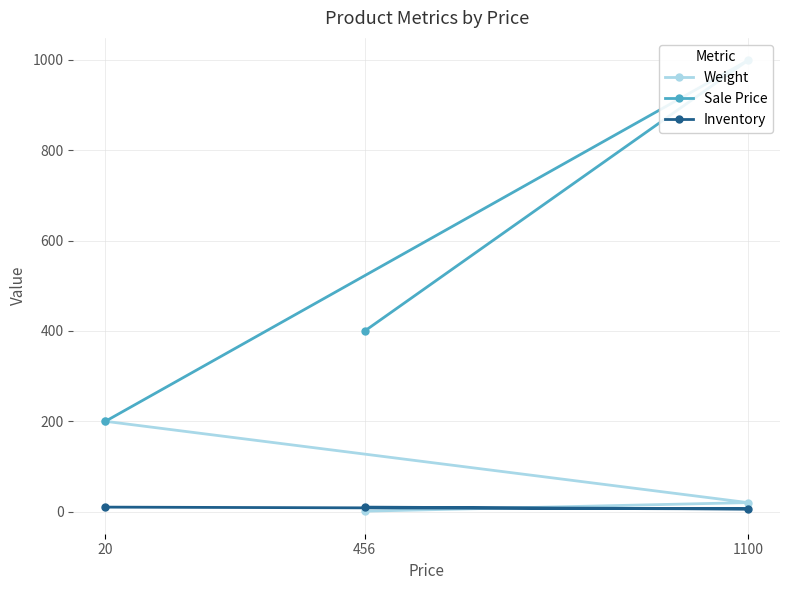

Is this an area chart (filled region under the line)?

No